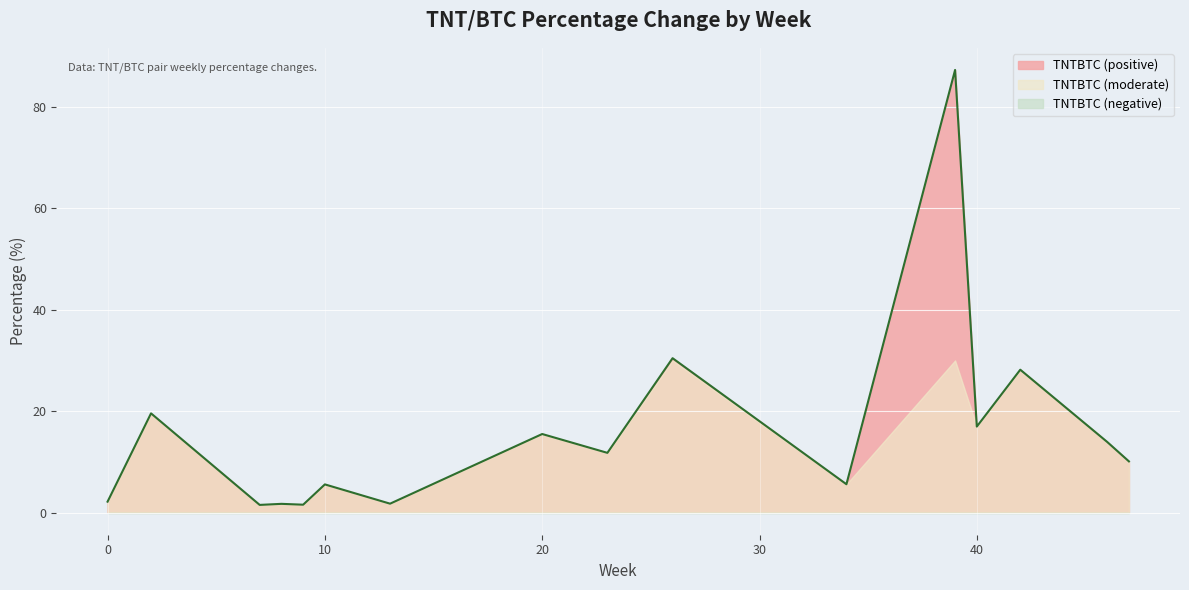

Does the chart display data point markers on the line(s)?

No